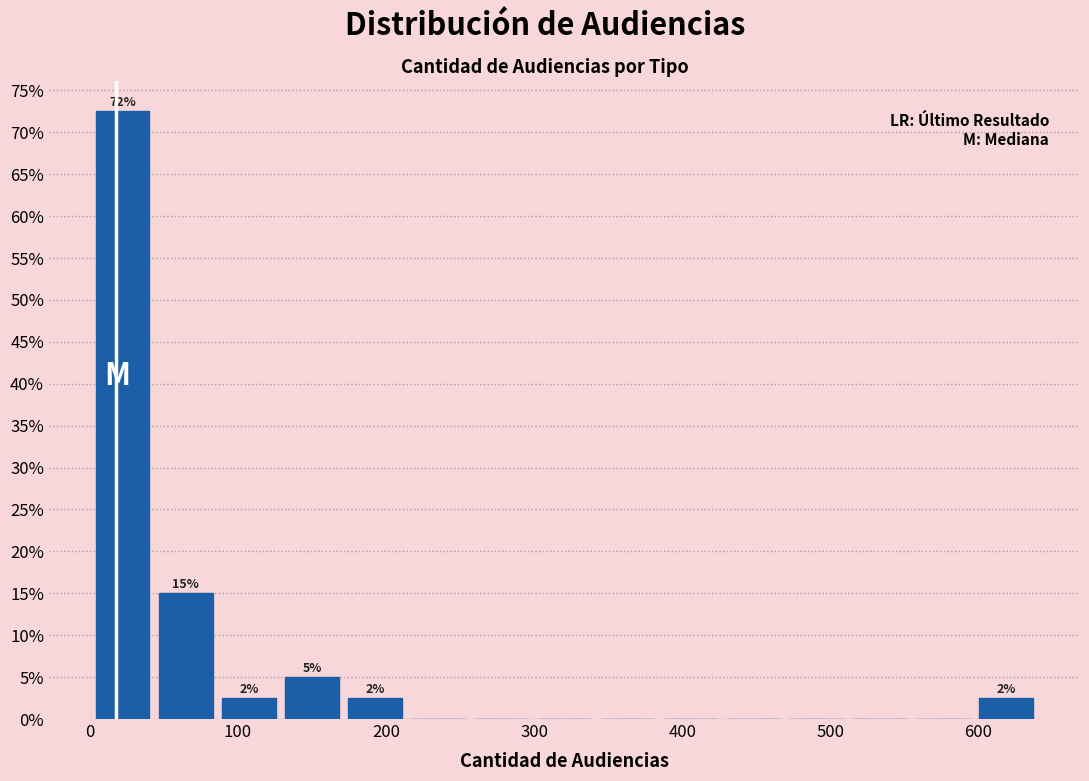

Over which range of the x-axis is the bar tallest?

0 to 40